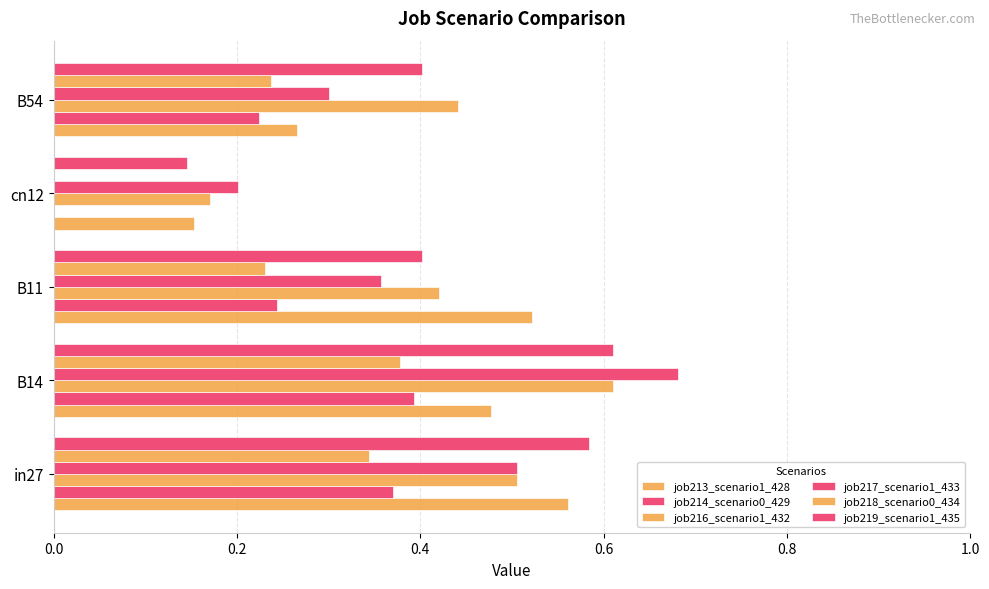

What is the difference between the maximum and minimum values in the job219_scenario1_435 series?

0.5